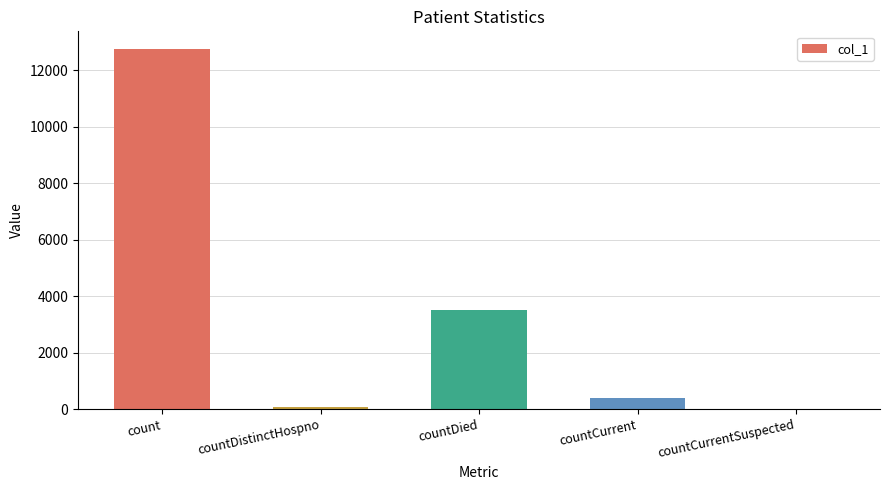

What is the sum of all values?

16700